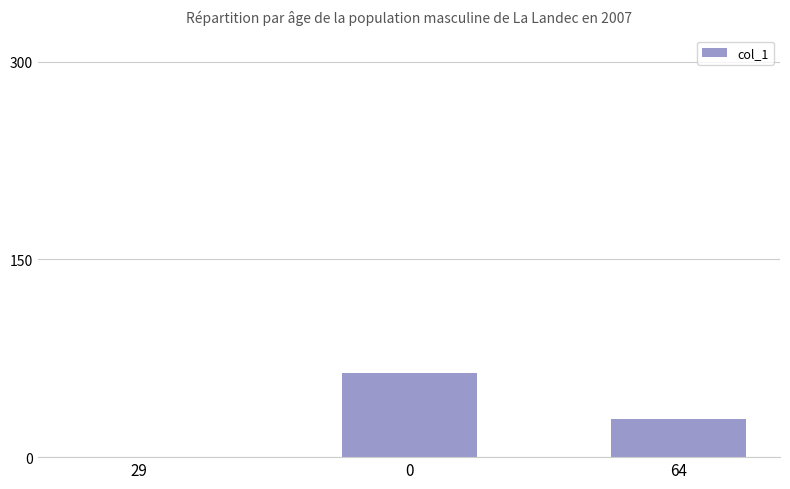

Does the chart contain stacked bars?

No